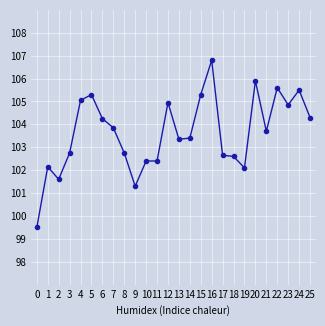

The chart shows a value of 181.9 at 4. True or false?

False